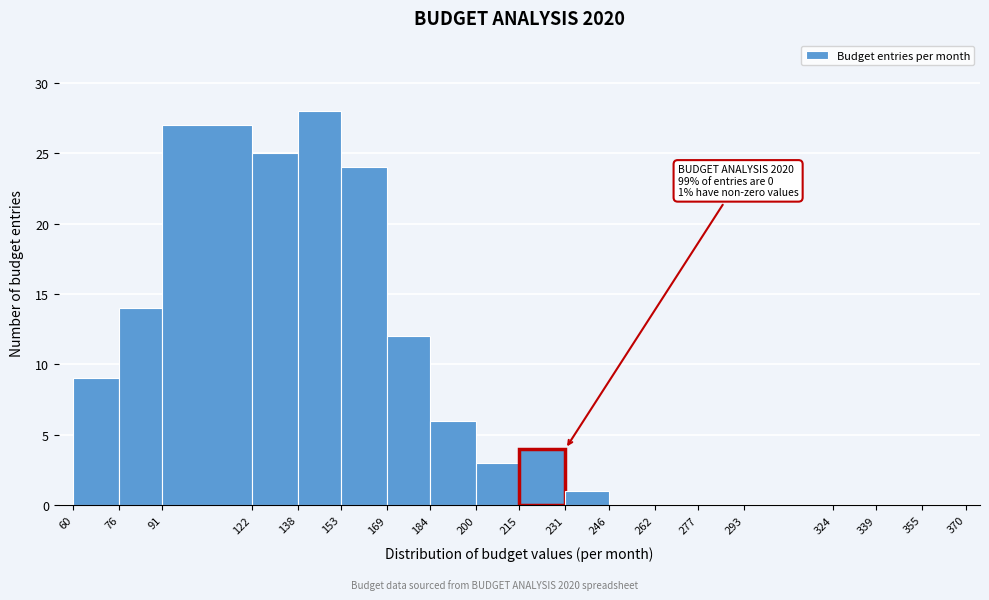

Over which range of the x-axis is the bar tallest?

138 to 153